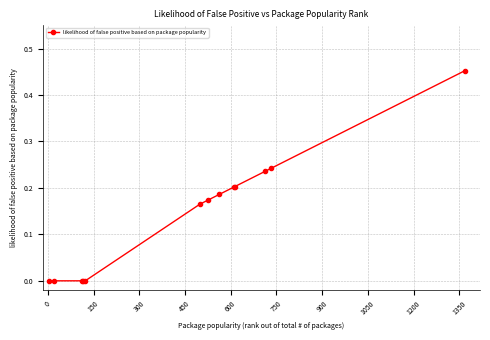

True or false: there are more than 2 points higher than both neighbors.

False